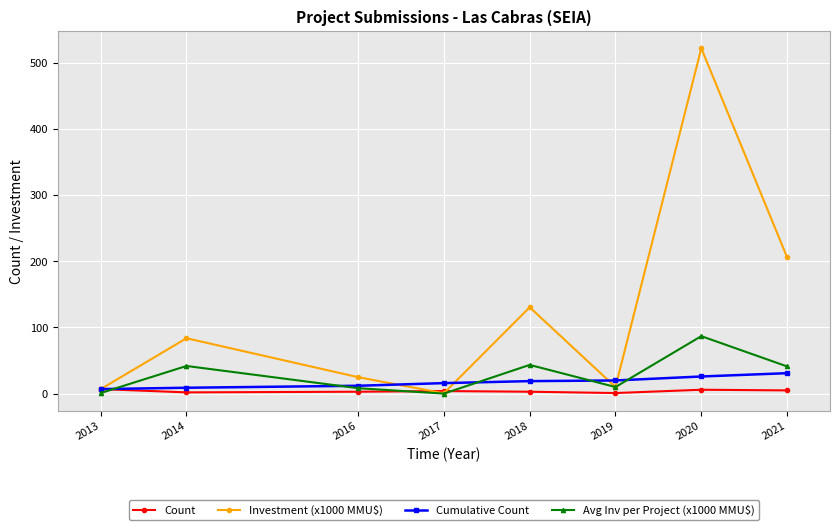

What is the minimum value for Count?

1.0